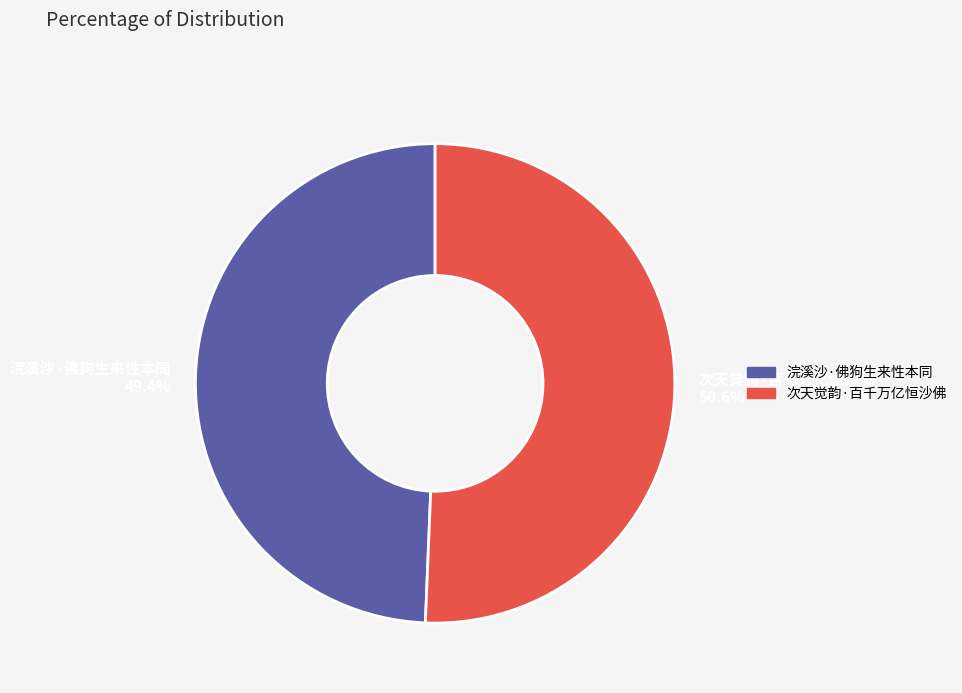

Is there any slice that represents more than half of the pie?

Yes